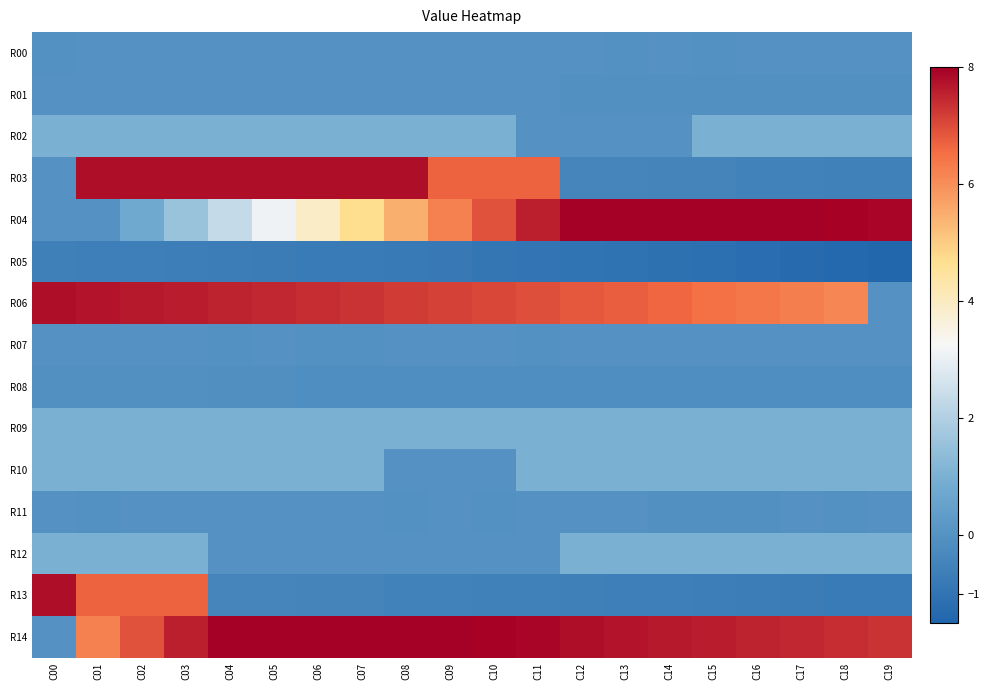

Count the number of data series in this chart.

15